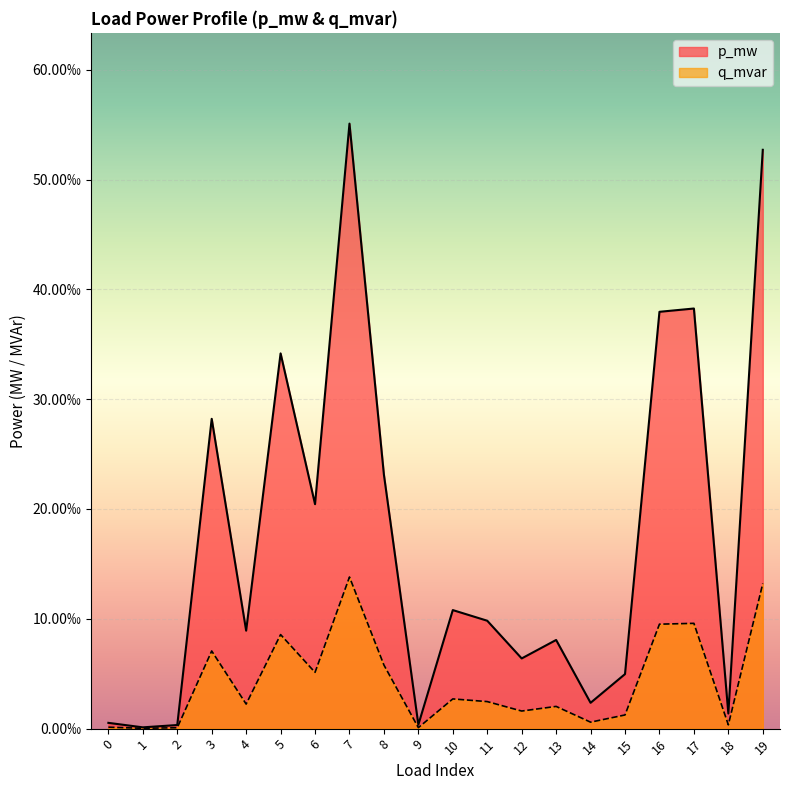

Reading right to left, list all the values displayed in this chart.

p_mw: 0.1	0.0	0.0	0.0	0.0	0.0	0.0	0.0	0.0	0.0	0.0	0.0	0.1	0.0	0.0	0.0	0.0	0.0	0.0	0.0
q_mvar: 0.0	0.0	0.0	0.0	0.0	0.0	0.0	0.0	0.0	0.0	0.0	0.0	0.0	0.0	0.0	0.0	0.0	0.0	0.0	0.0